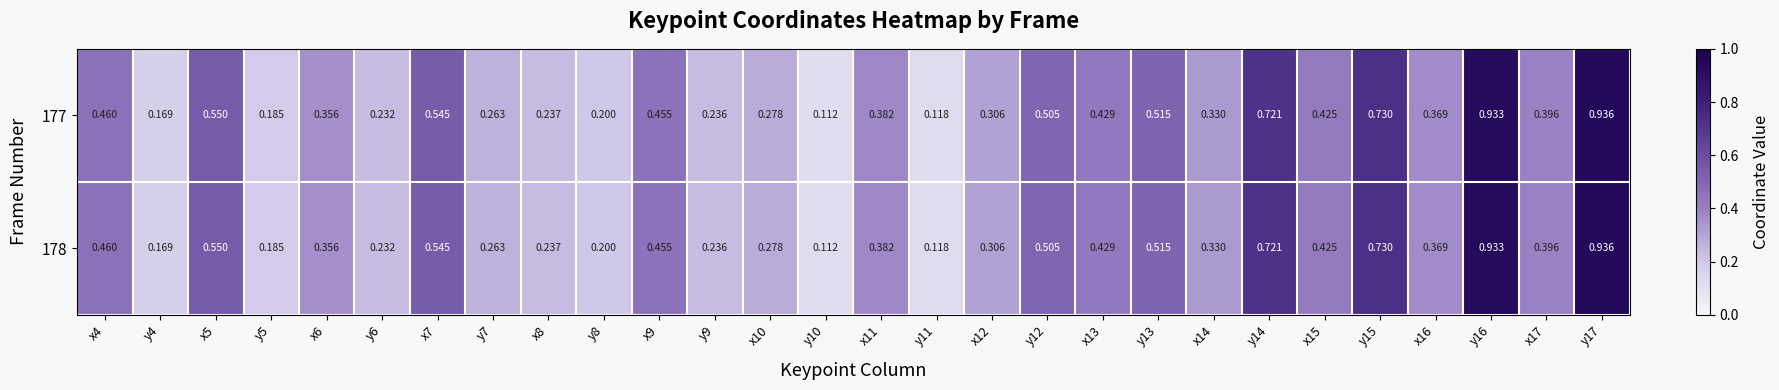

What is the maximum value shown in the chart?

0.9